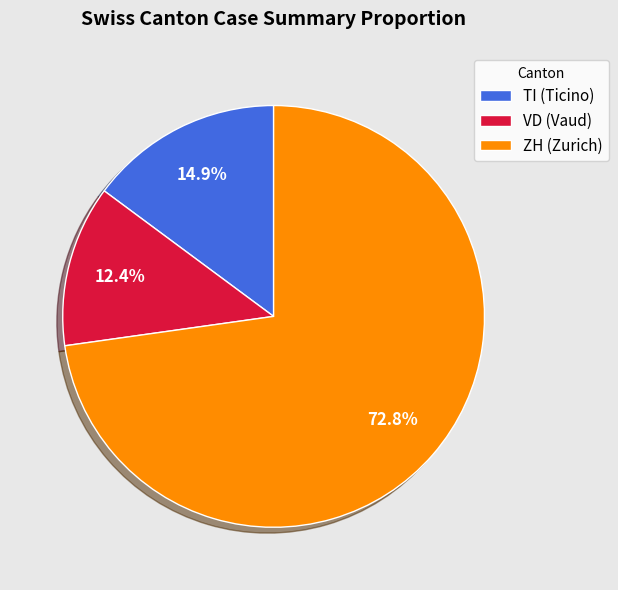

Rank the categories by value from lowest to highest.

VD (Vaud), TI (Ticino), ZH (Zurich)